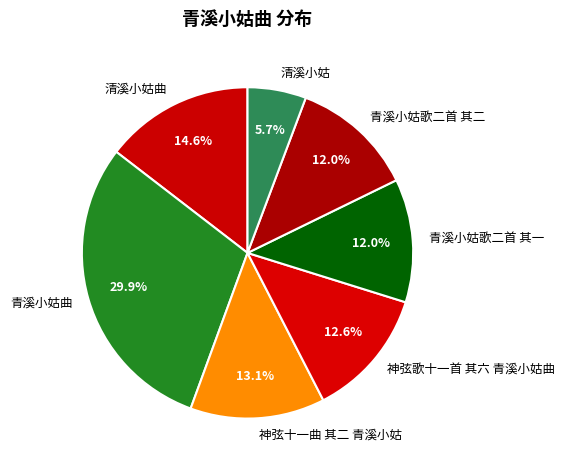

Is there a majority slice in this chart?

No